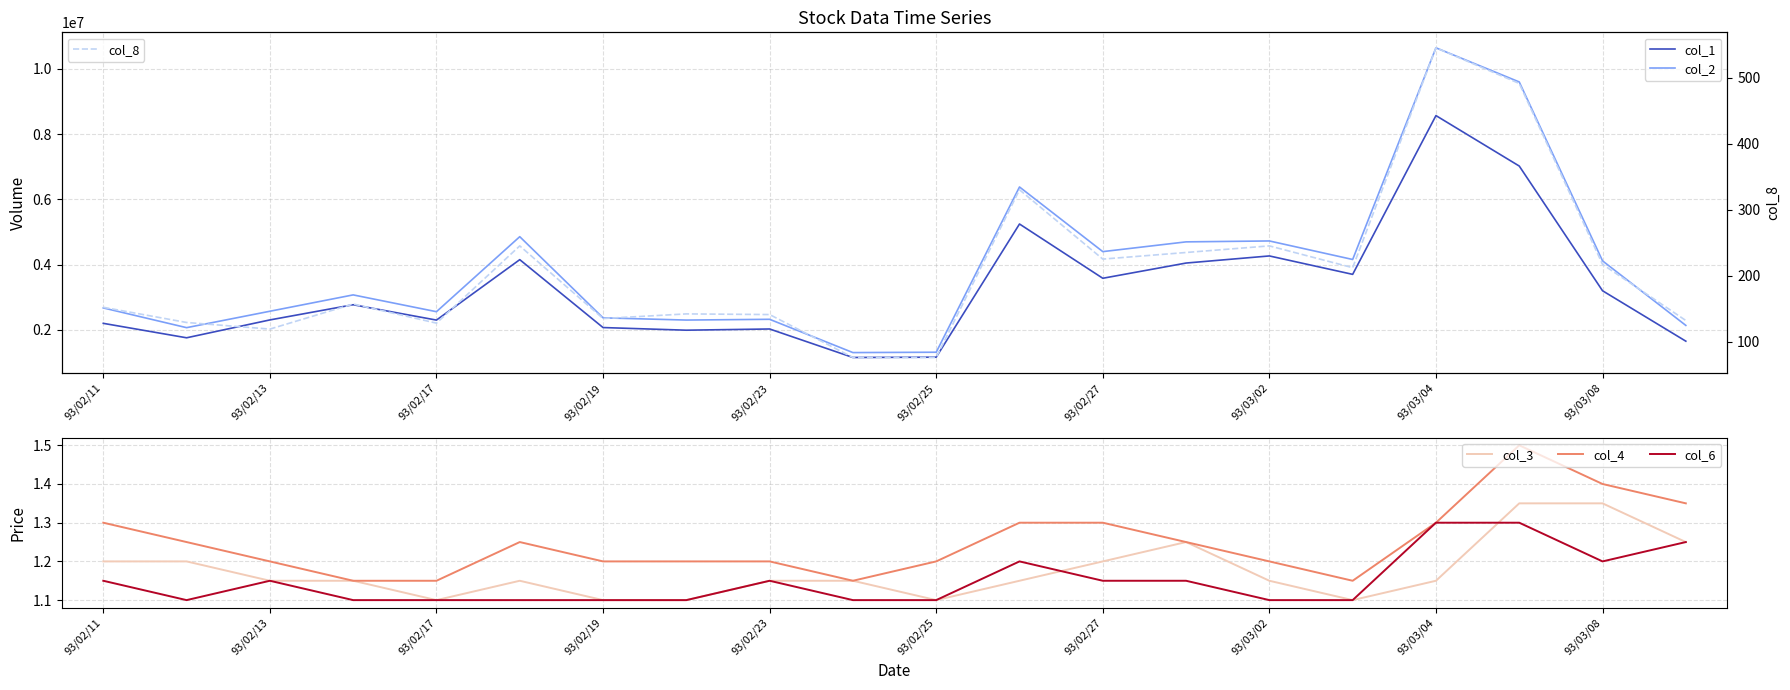

How many data points in col_8 are above 157?

9